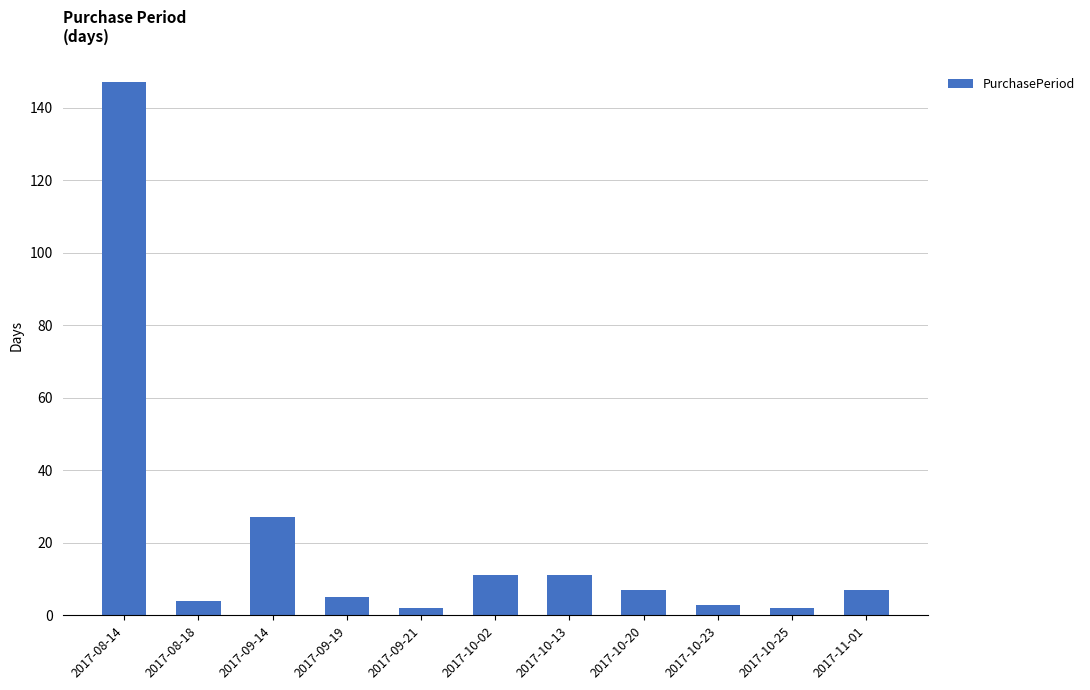

What is the average value?

21